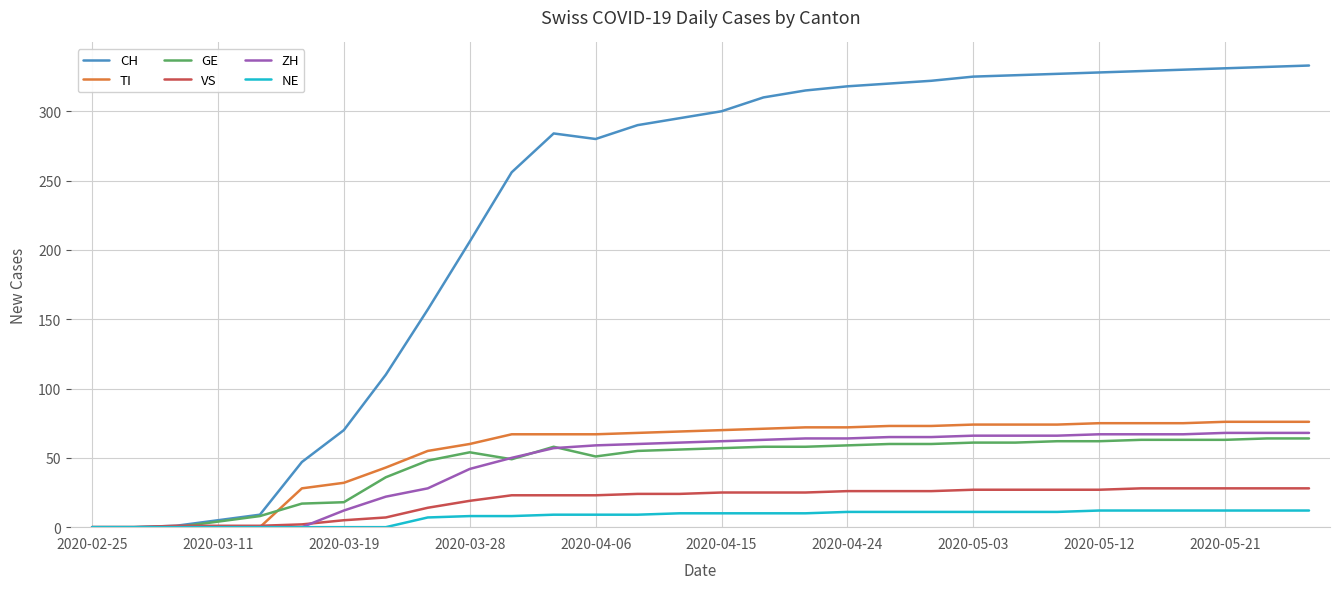

Which series has the largest total across all categories?

CH